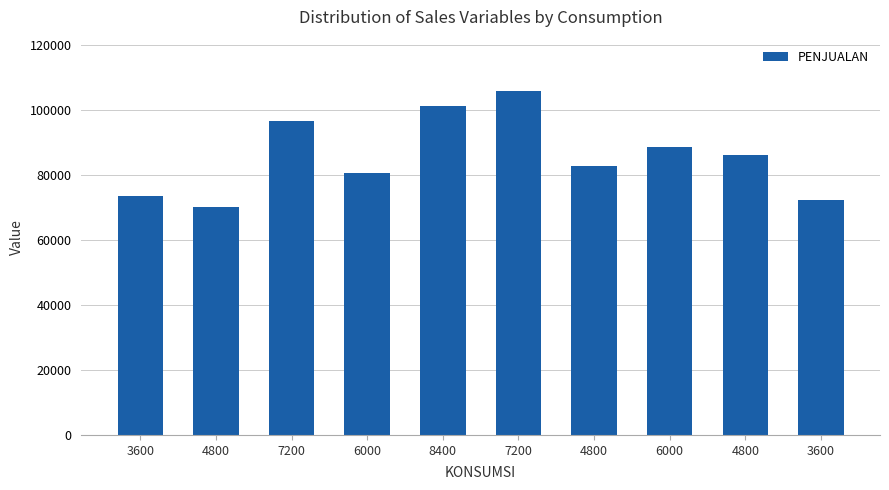

Where does the data first go above 86250?

7200